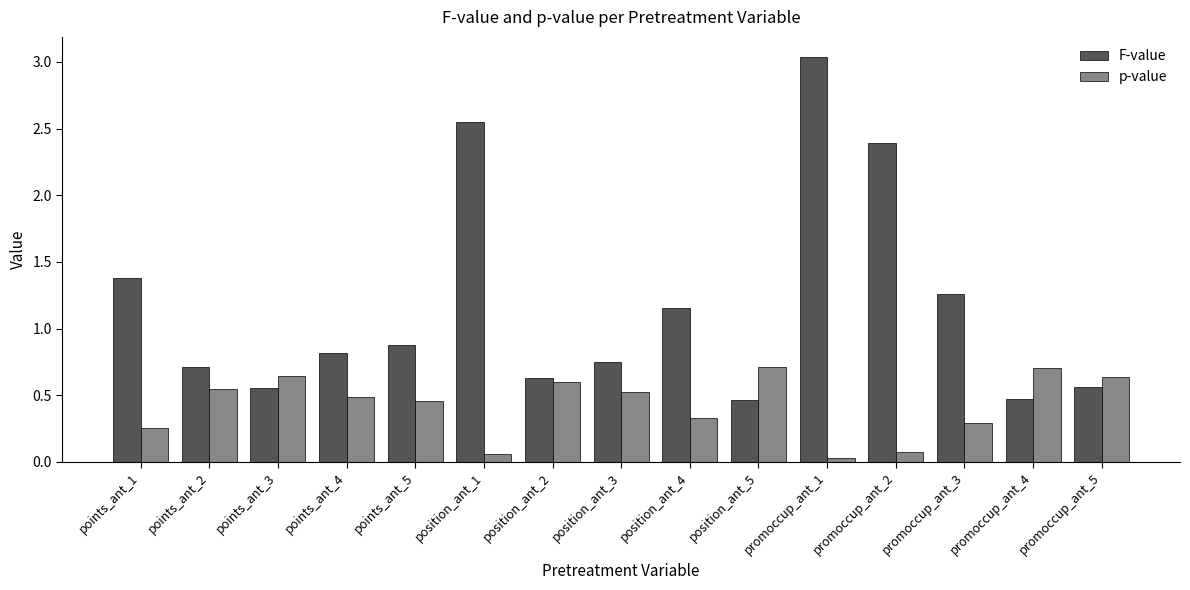

At which category is the sum across all series the highest?

promoccup_ant_1